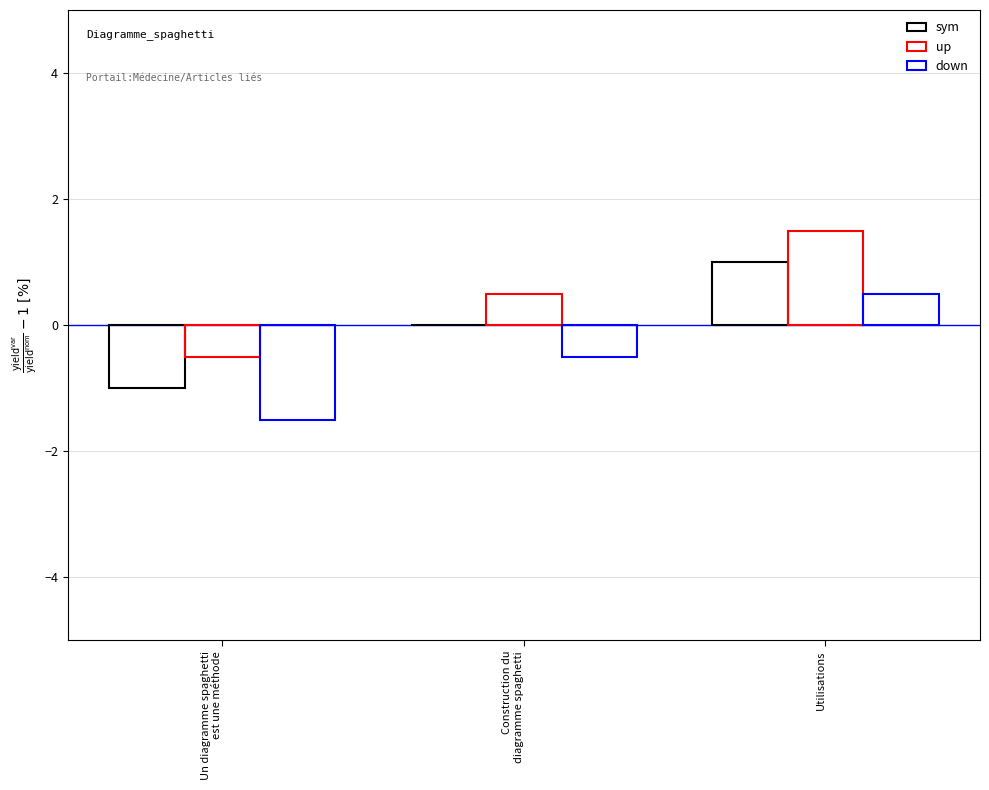

How many distinct data groups are displayed?

3